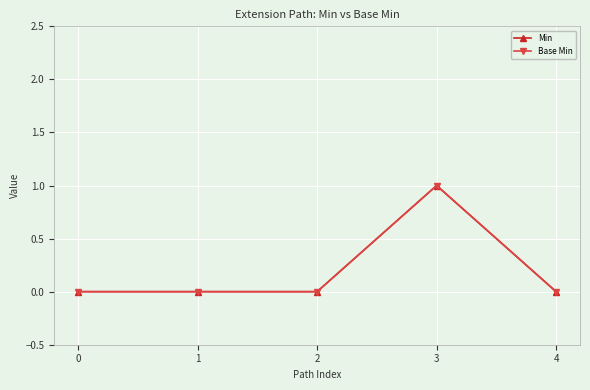

Reading left to right, what are all the values shown in this chart?

Min: 0	0	0	1	0
Base Min: 0	0	0	1	0